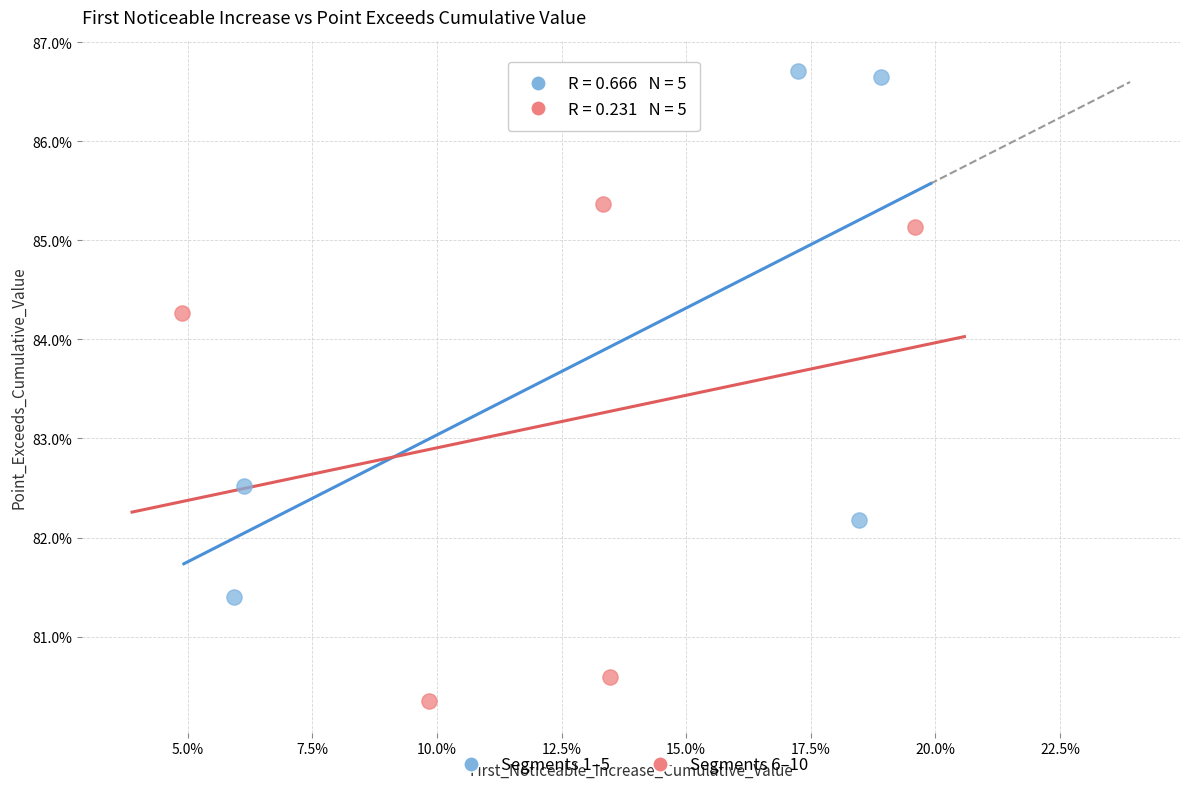

Which series contains the lowest Y value?

Segments 6–10